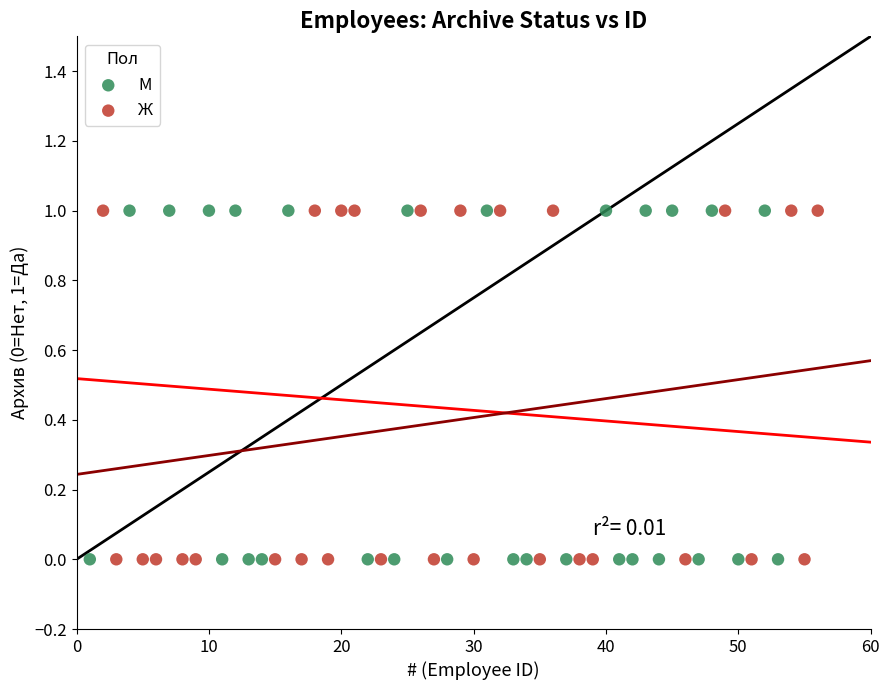

What are all the series names shown in the legend?

М, Ж